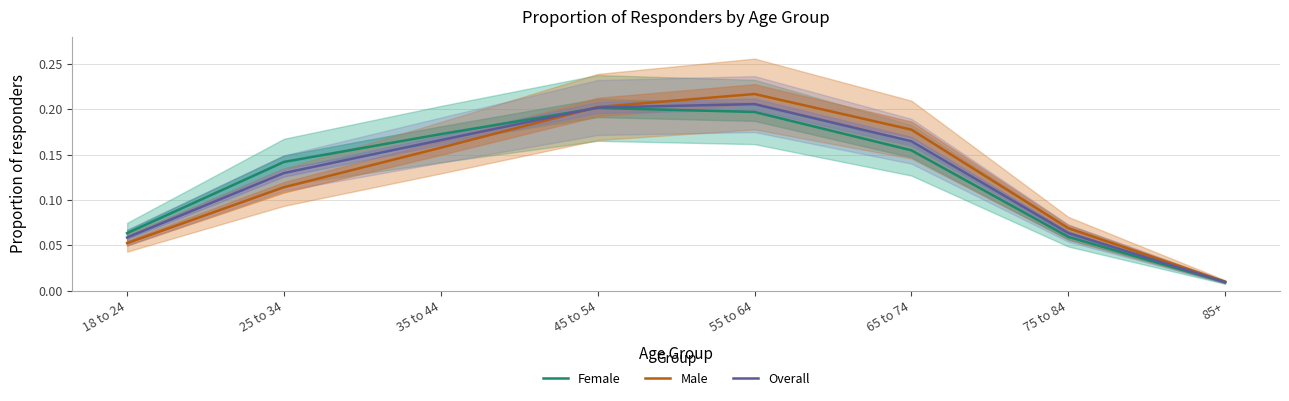

Reading right to left, what are all the values shown in this chart?

Female: 85+=0.0	75 to 84=0.1	65 to 74=0.2	55 to 64=0.2	45 to 54=0.2	35 to 44=0.2	25 to 34=0.1	18 to 24=0.1
Male: 85+=0.0	75 to 84=0.1	65 to 74=0.2	55 to 64=0.2	45 to 54=0.2	35 to 44=0.2	25 to 34=0.1	18 to 24=0.1
Overall: 85+=0.0	75 to 84=0.1	65 to 74=0.2	55 to 64=0.2	45 to 54=0.2	35 to 44=0.2	25 to 34=0.1	18 to 24=0.1